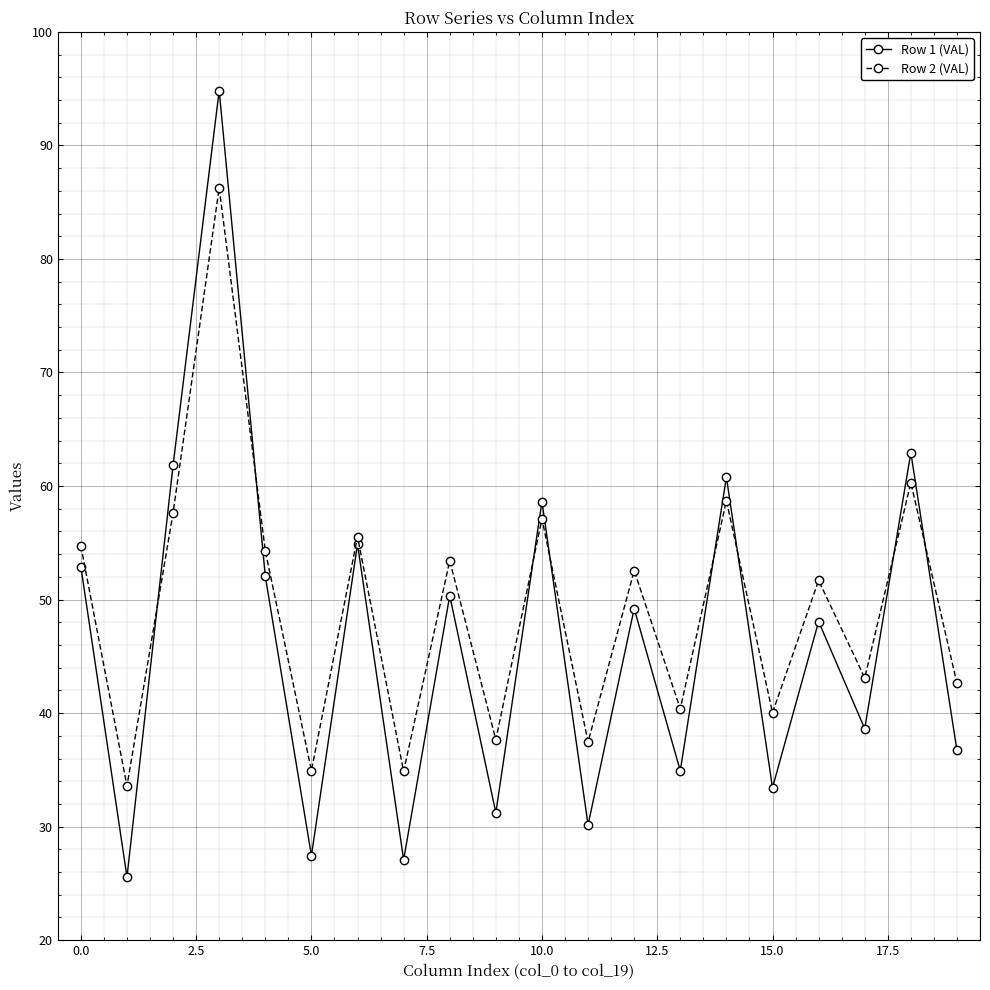

What is the minimum value for Row 1 (VAL)?

25.6